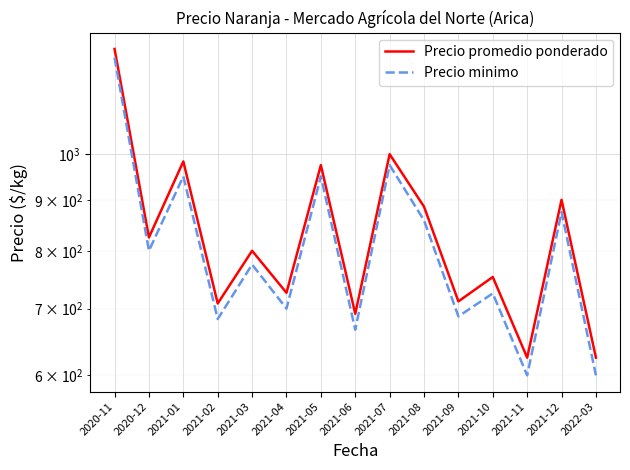

What are all the series names shown in the legend?

Precio promedio ponderado, Precio minimo